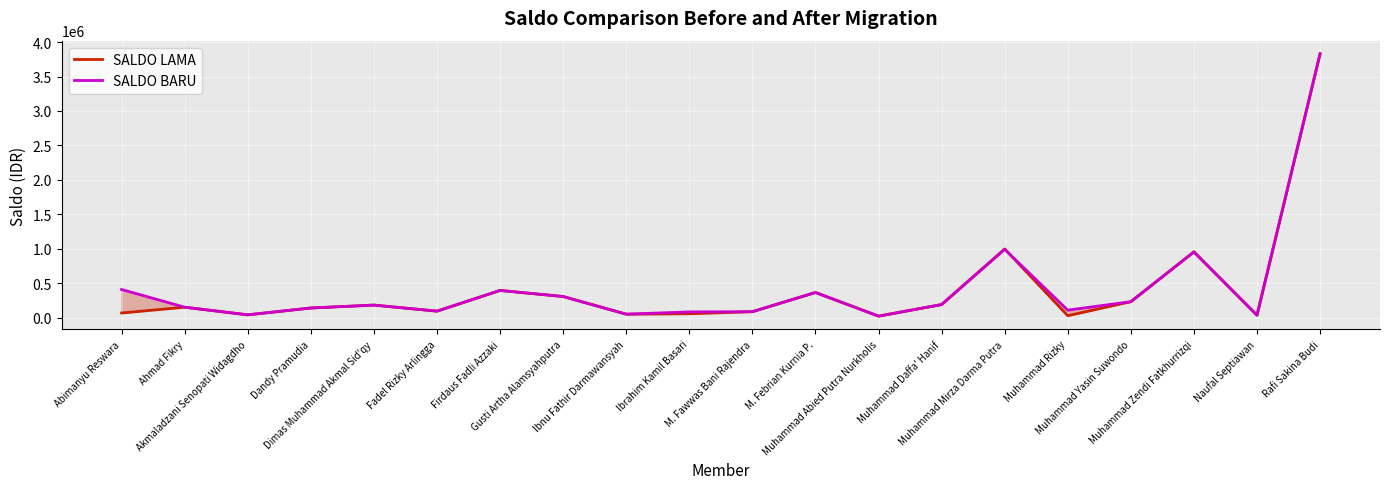

List the series in order of their peak value, highest first.

SALDO LAMA, SALDO BARU